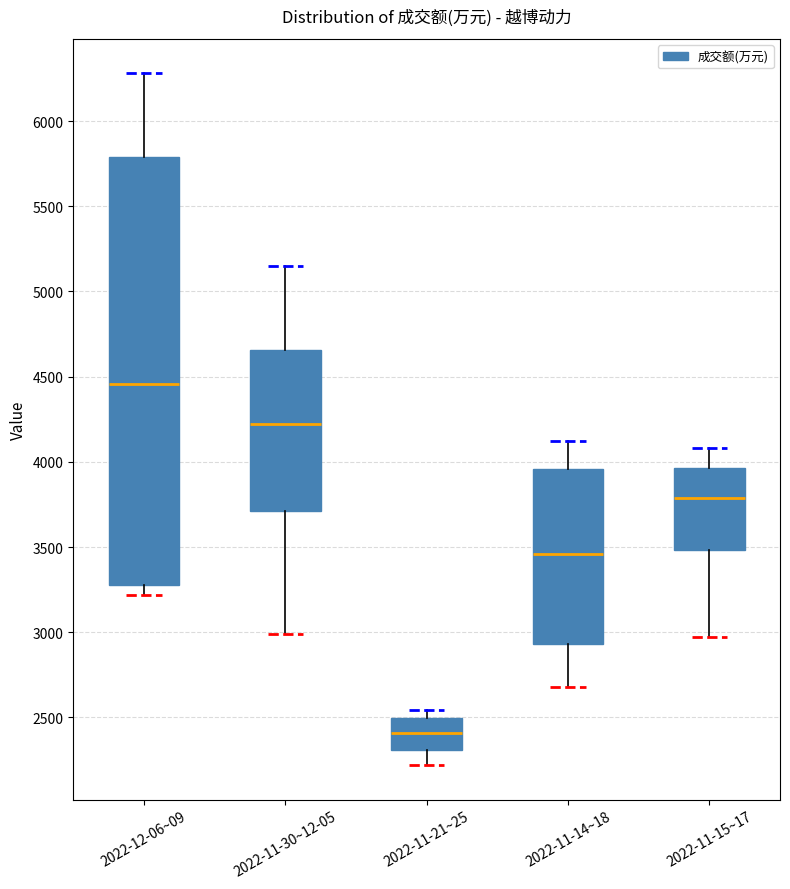

Where does the median line of the box for 2022-11-14~18 sit on the y-axis? The values are not printed on the chart, so give them approximately, as read against the axis.

3450